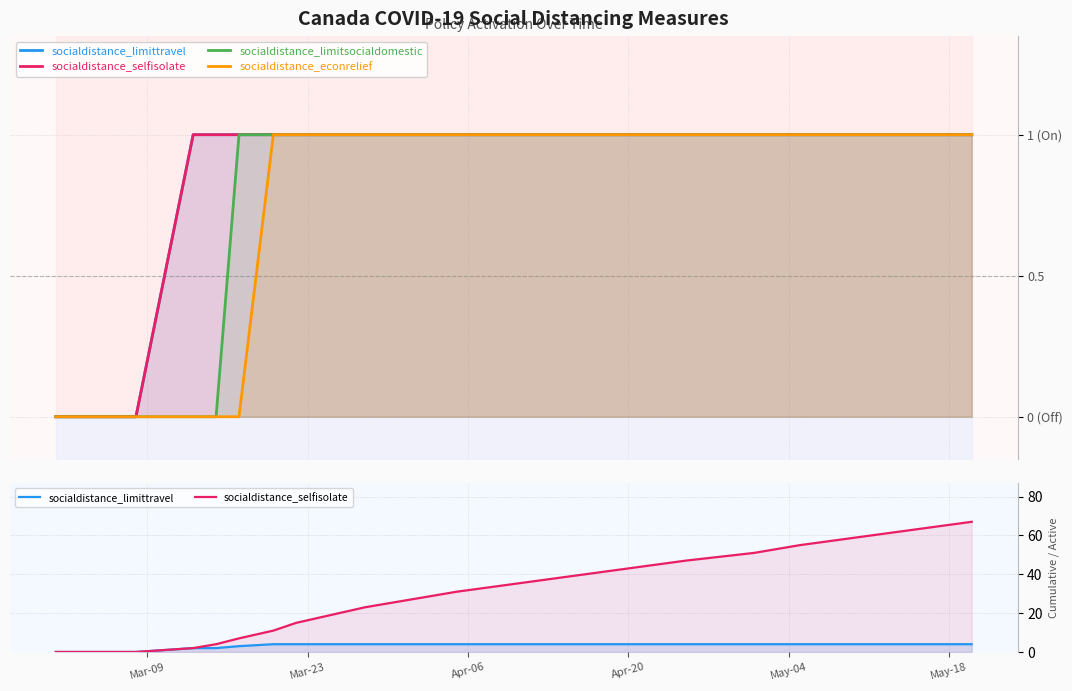

Does the chart display data point markers on the line(s)?

No